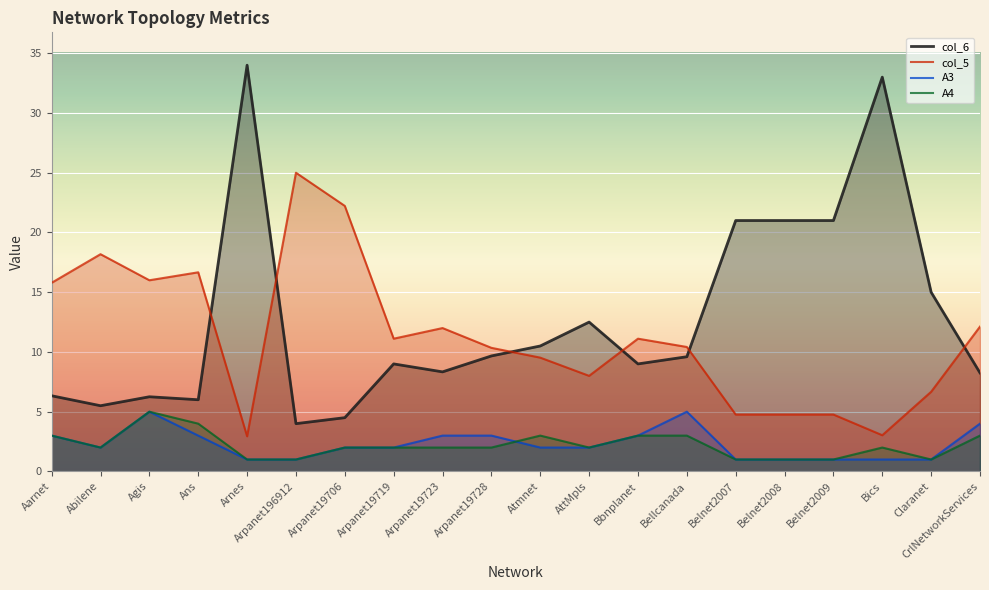

Rank the series by their maximum value, from highest to lowest.

col_6, col_5, A3, A4